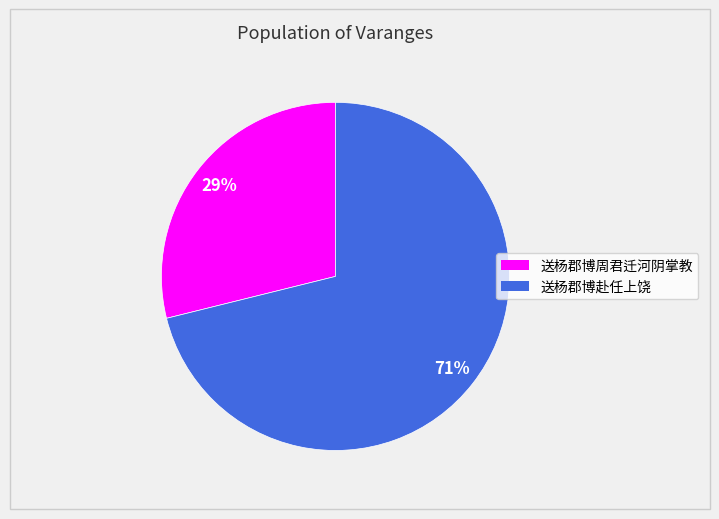

To the nearest percent, what is the average slice percentage?

50%